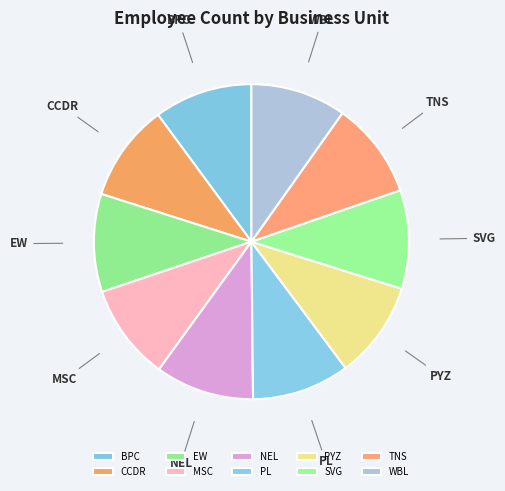

True or false: MSC accounts for 20% of the total.

False